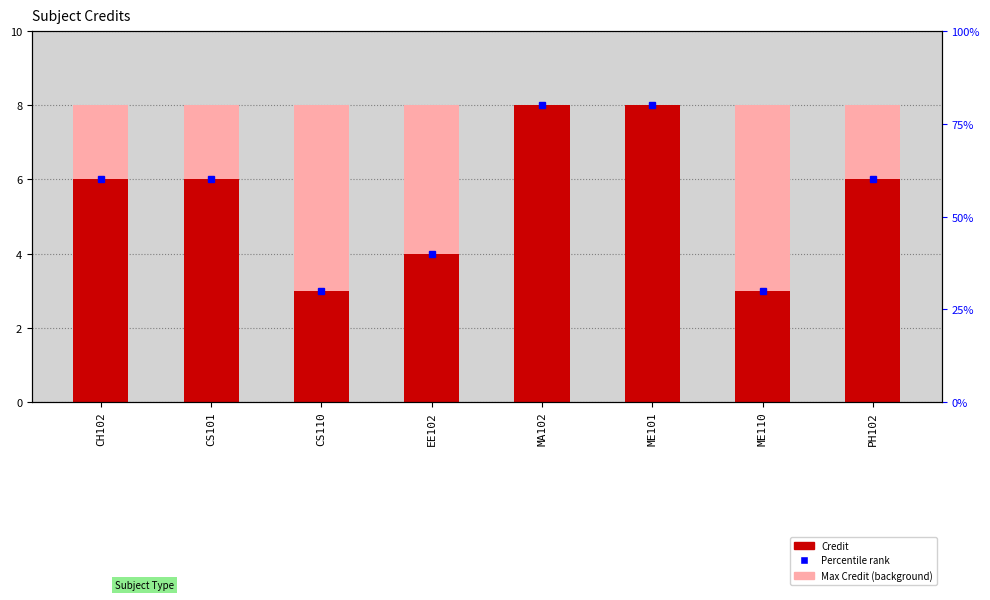

What is the sum of all values?

44